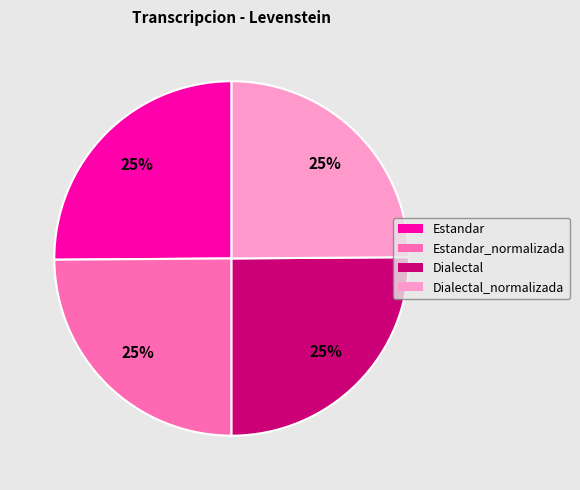

Does any single category account for the majority?

No